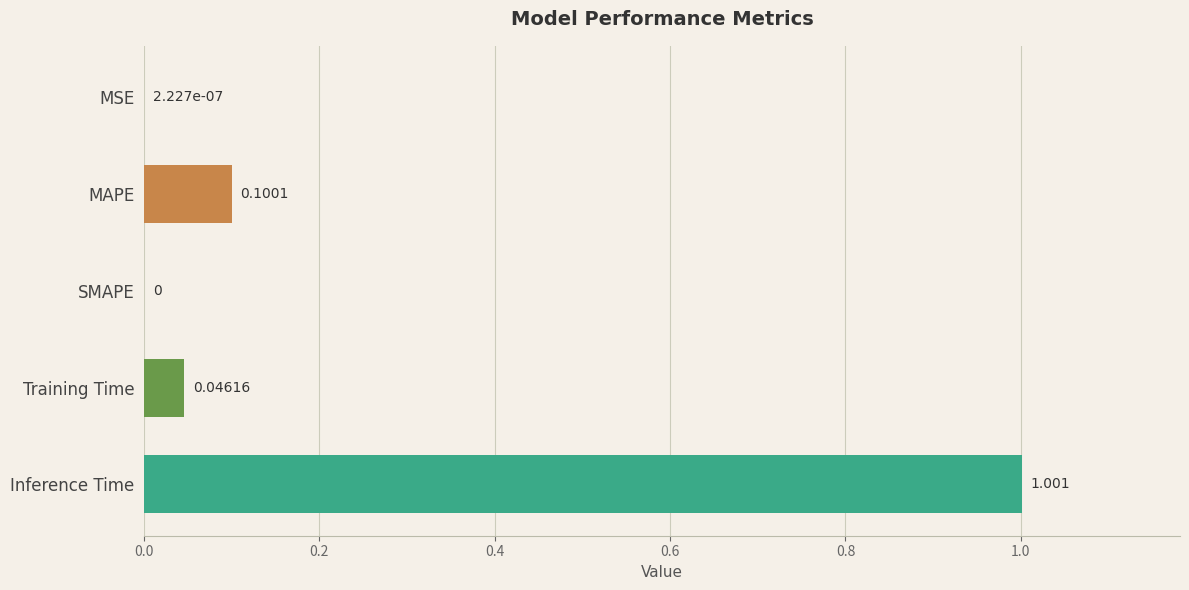

Between Training Time and SMAPE, which is larger?

Training Time